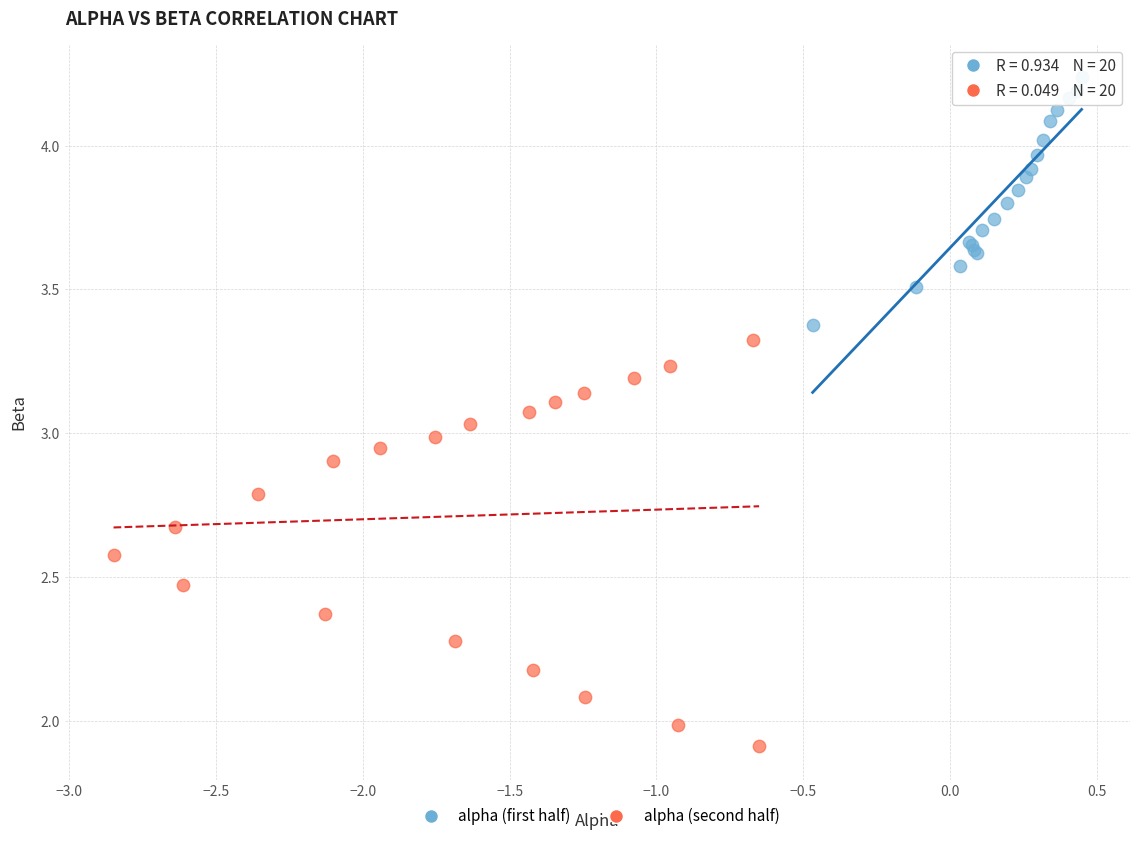

Which series has the widest spread of Y values?

alpha (second half)